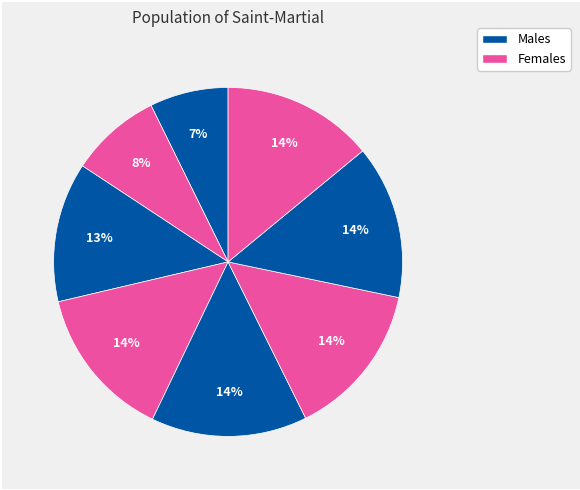

How many slices are in this pie chart?

8